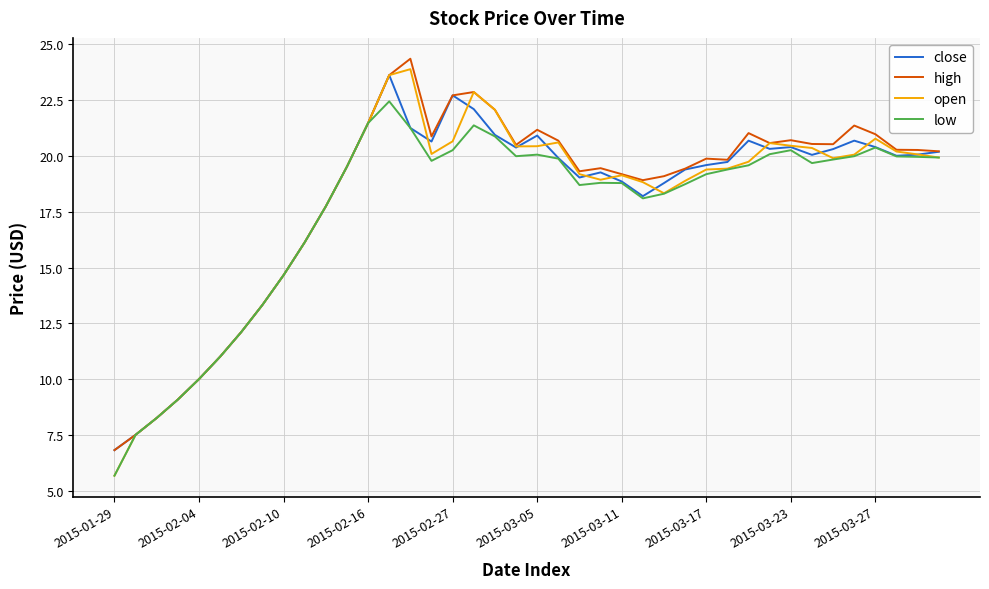

What is the minimum value shown in the chart?

5.7